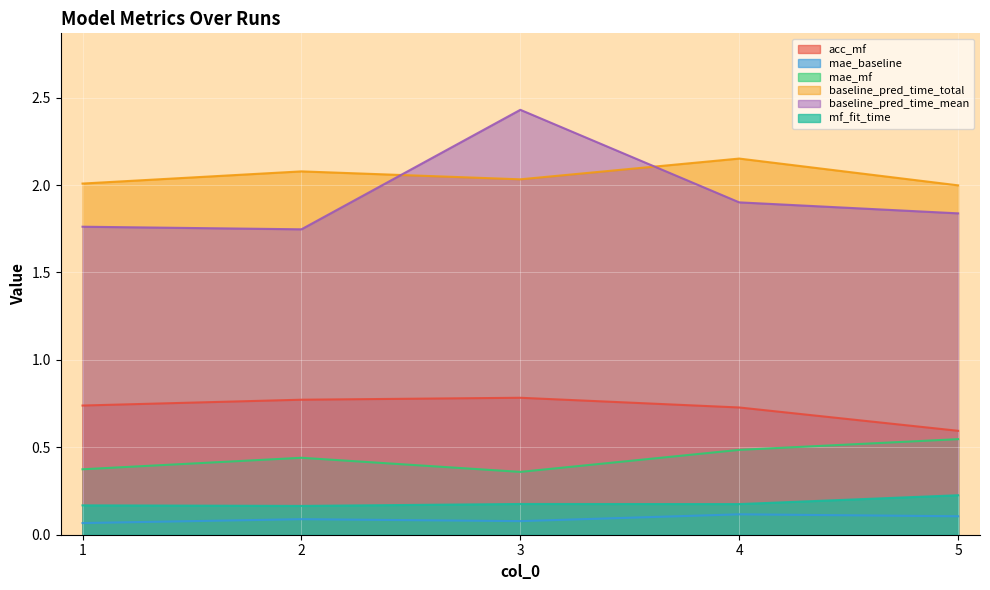

At which category is the sum across all series the highest?

3